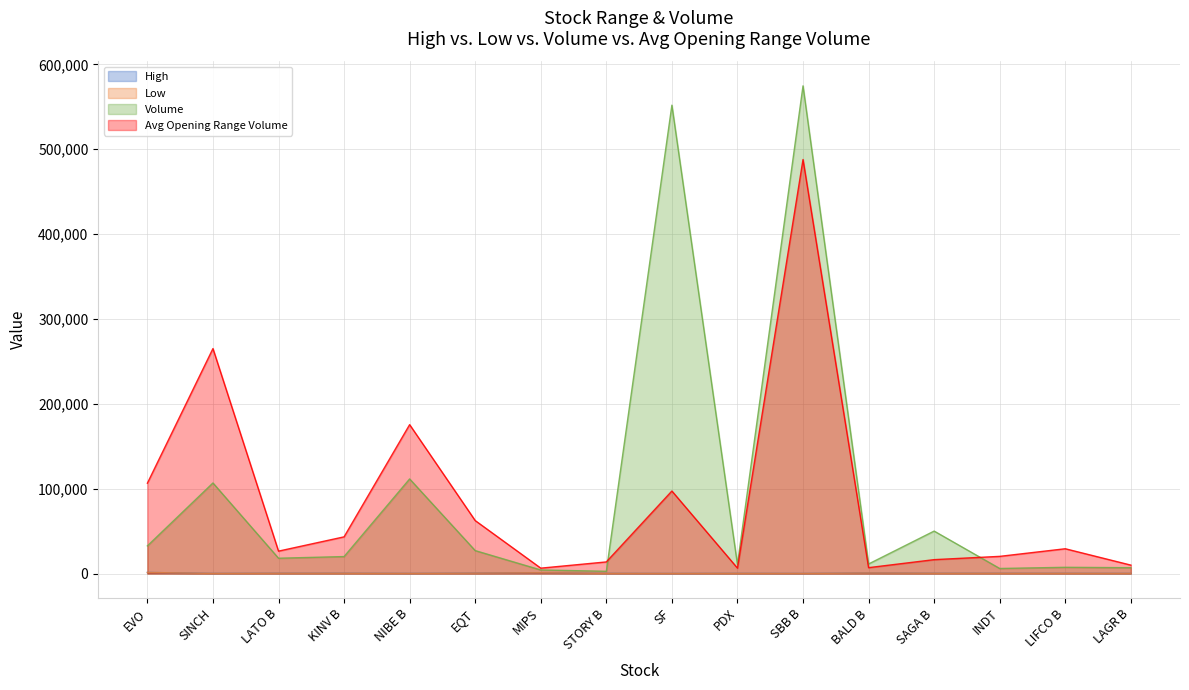

True or false: Volume and Low intersect in this chart.

False